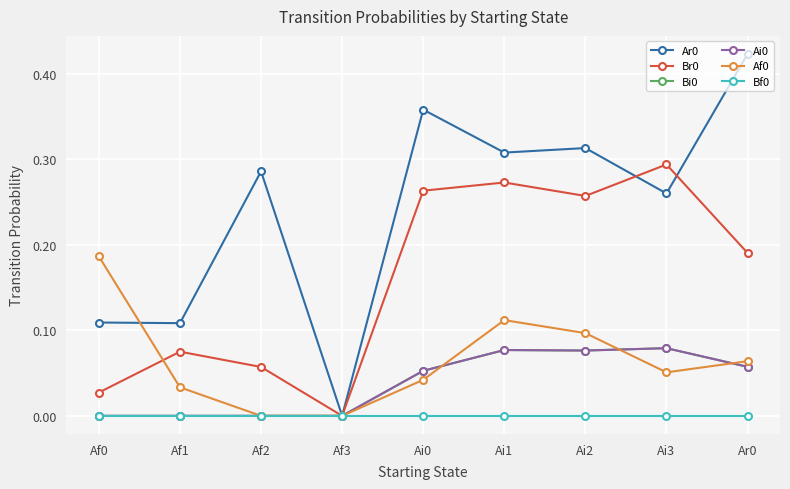

What is the maximum value shown in the chart?

0.4